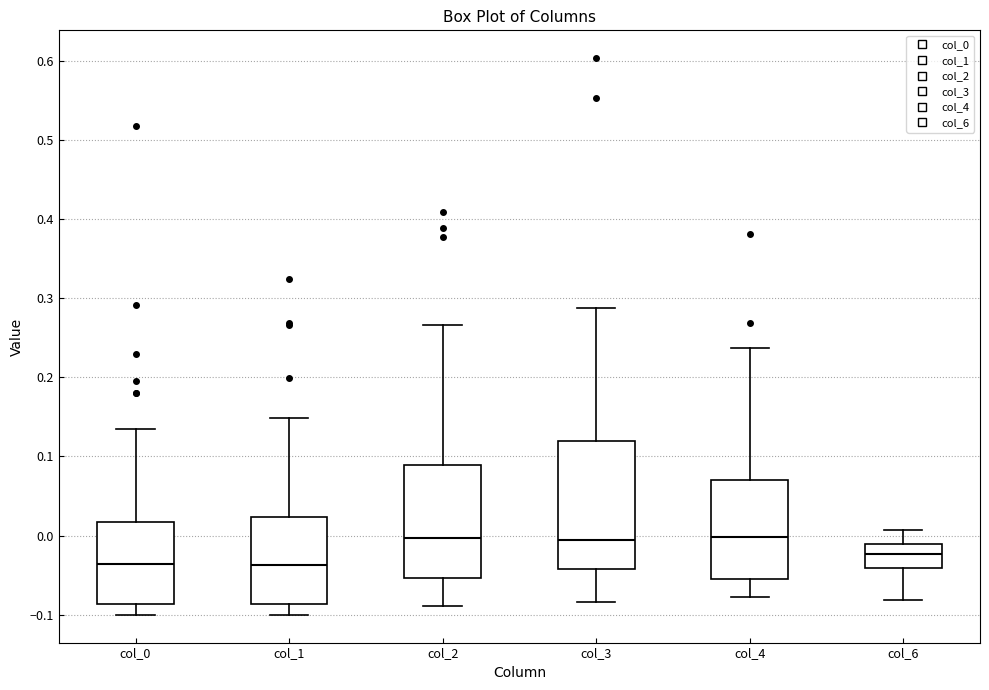

Which box is the tallest, from its lower edge to its upper edge?

col_3